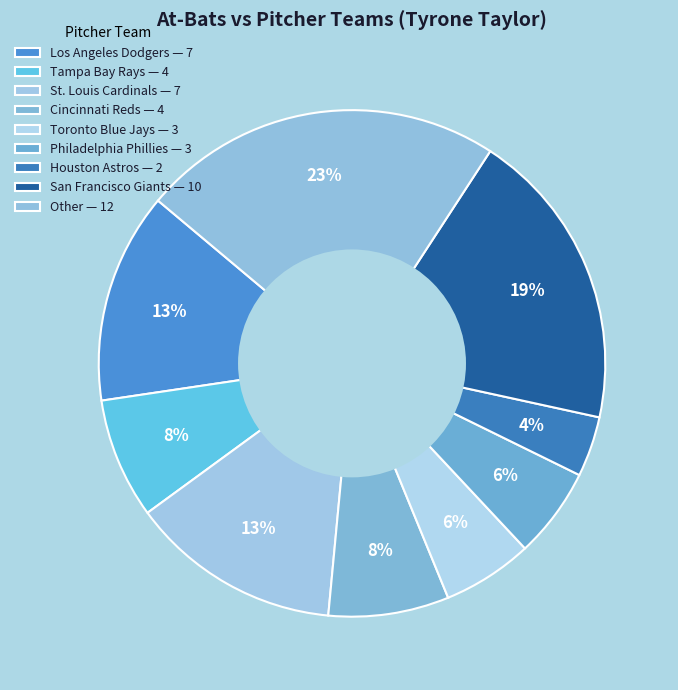

Count the number of slices in the pie.

9